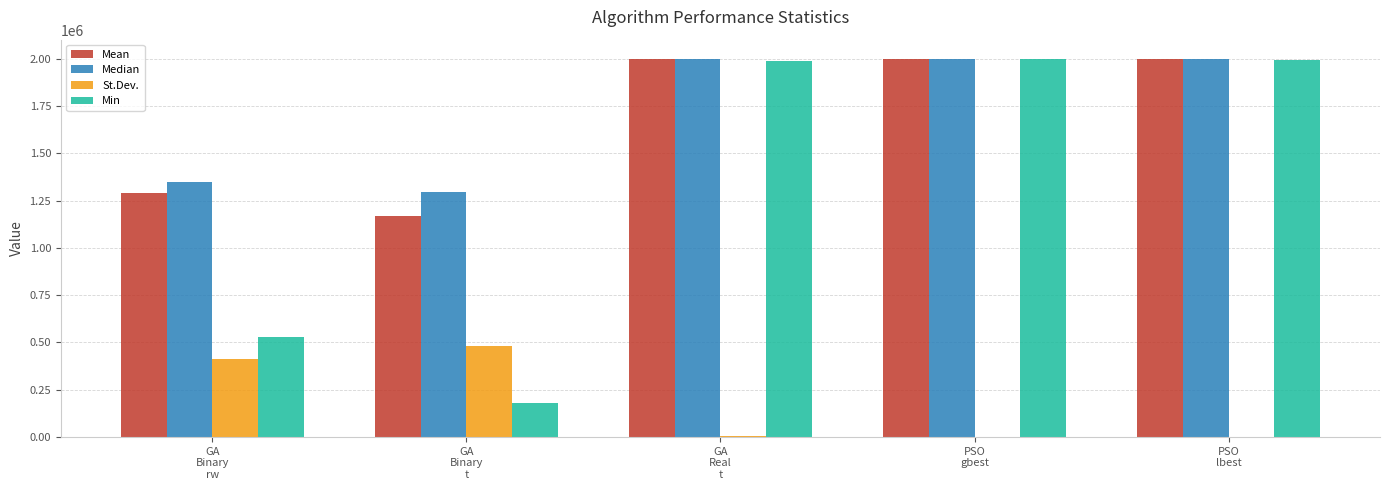

What is the sum of all St.Dev. values?

899924.5